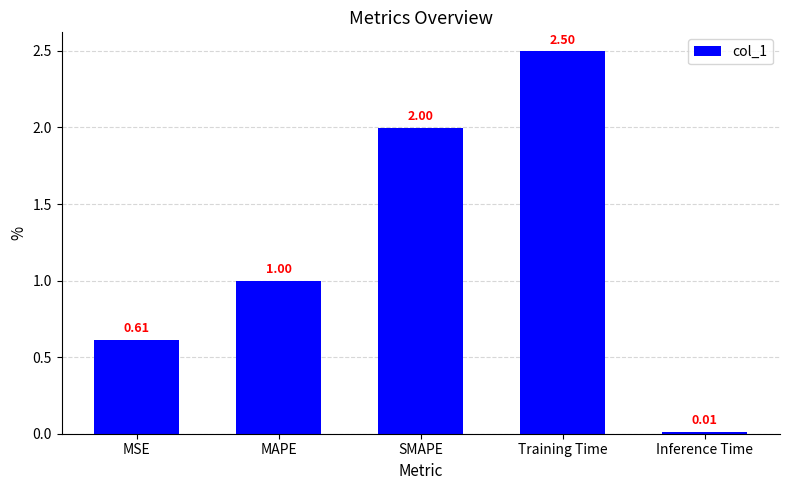

Rank the categories by value from highest to lowest.

Training Time, SMAPE, MAPE, MSE, Inference Time